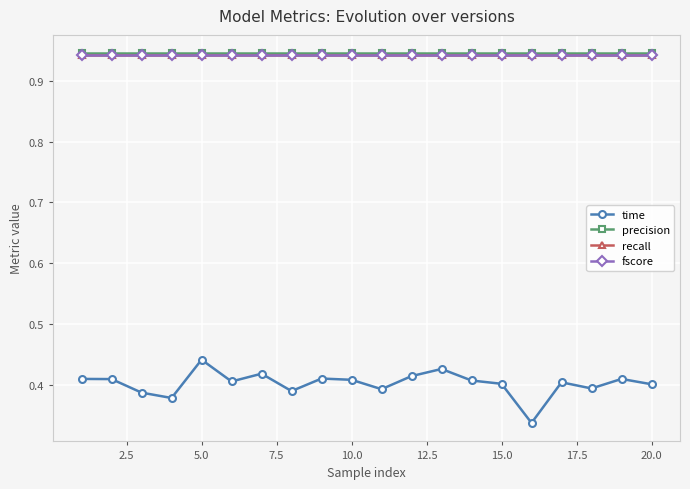

Which series has the widest spread of values?

time